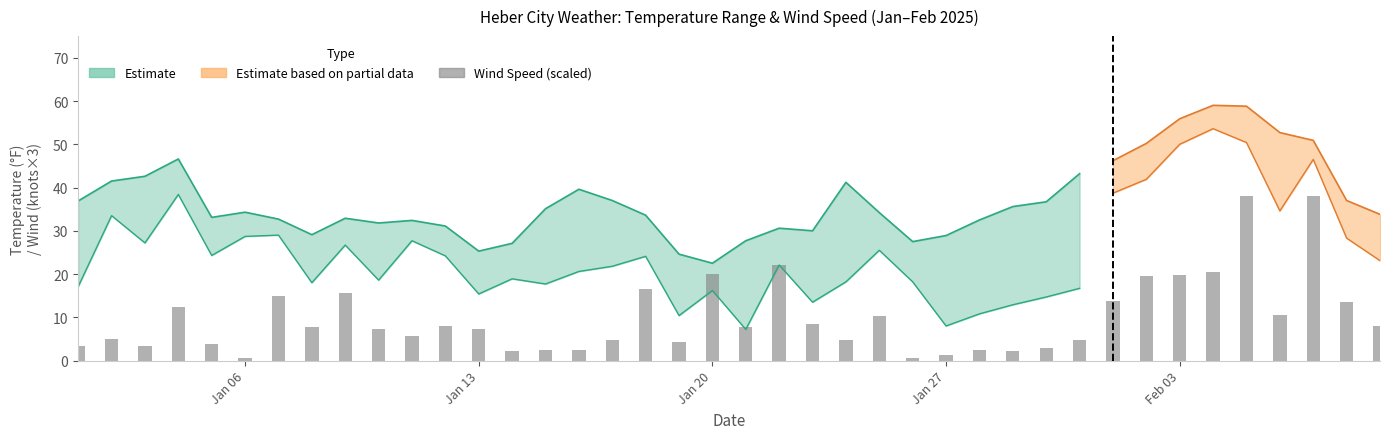

At 2025-01-05, list the series in order from largest to smallest.

MAX, TEMP, WDSP